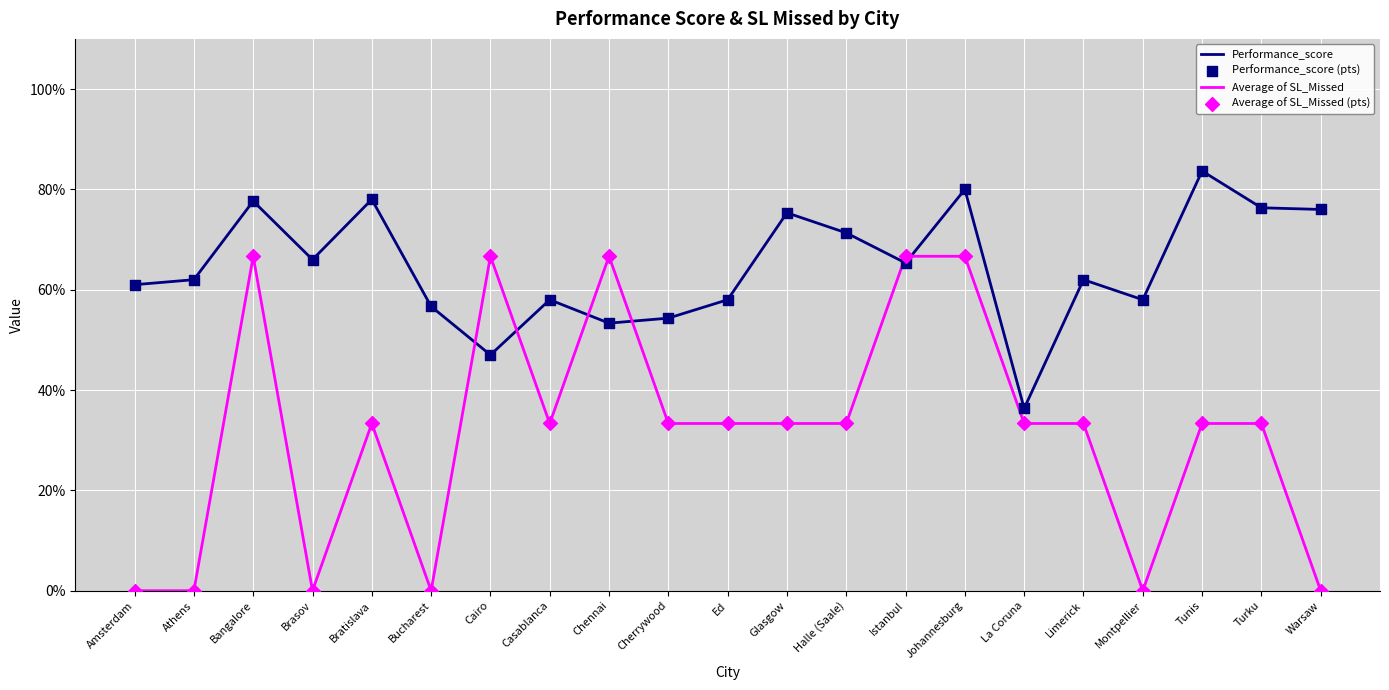

Is this an area chart (filled region under the line)?

No